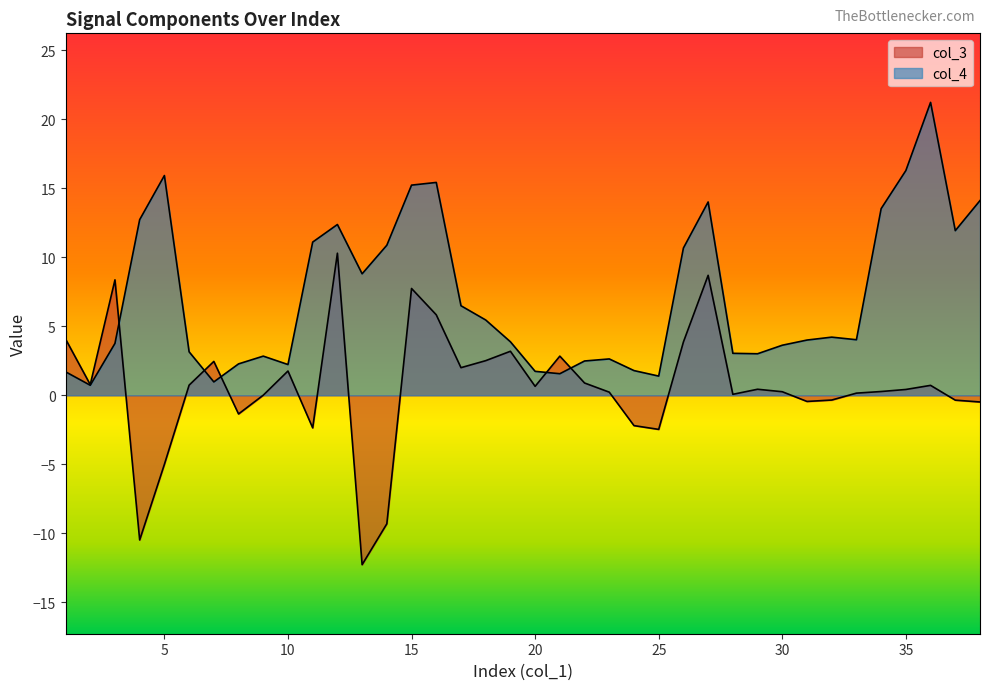

Reading left to right, what are all the values shown in this chart?

col_3: 4.1	0.8	8.4	-10.5	-5.0	0.7	2.5	-1.4	0.0	1.8	-2.4	10.3	-12.3	-9.3	7.7	5.8	2.0	2.5	3.2	0.6	2.8	0.9	0.2	-2.2	-2.5	3.9	8.7	0.1	0.4	0.3	-0.4	-0.3	0.2	0.3	0.4	0.7	-0.4	-0.5
col_4: 1.7	0.7	3.8	12.7	15.9	3.1	1.0	2.3	2.8	2.2	11.1	12.4	8.8	10.9	15.2	15.4	6.5	5.5	3.9	1.7	1.6	2.5	2.6	1.8	1.4	10.7	14.0	3.0	3.0	3.6	4.0	4.2	4.0	13.5	16.3	21.2	11.9	14.1